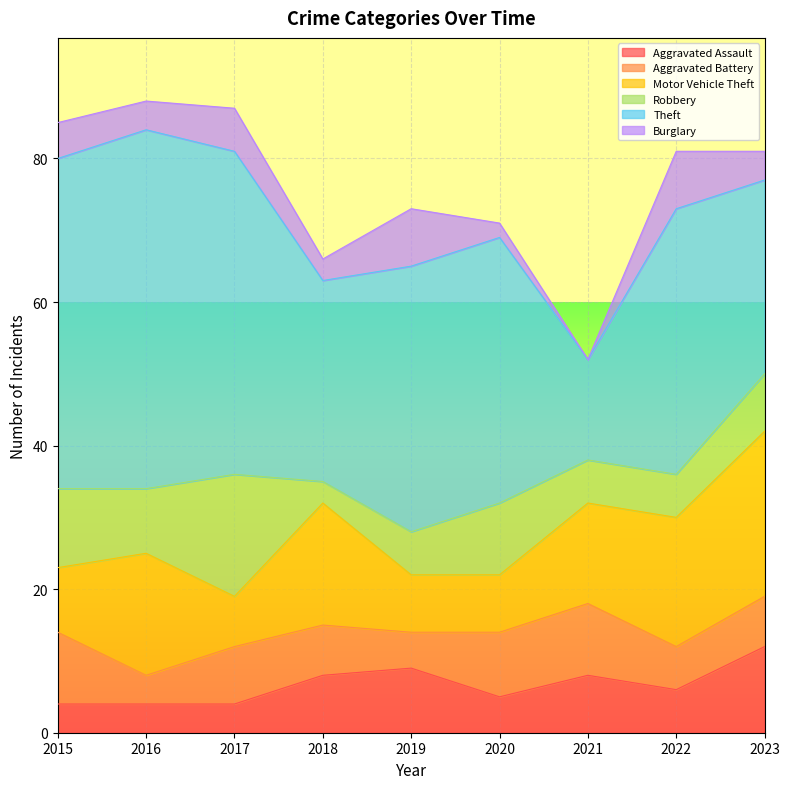

What is the sum of all Theft values?

321